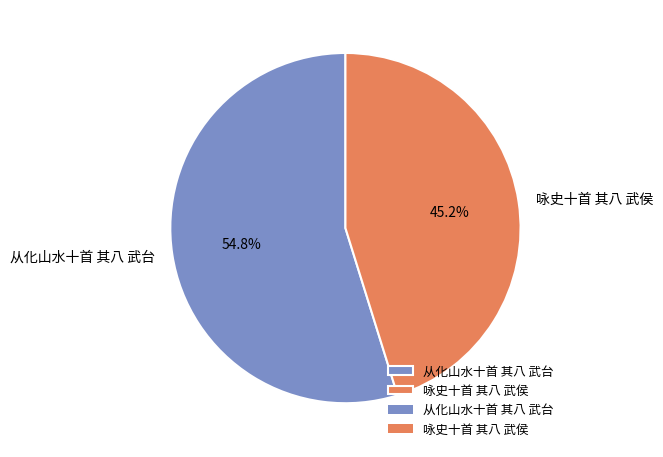

Which slice is the largest?

从化山水十首 其八 武台